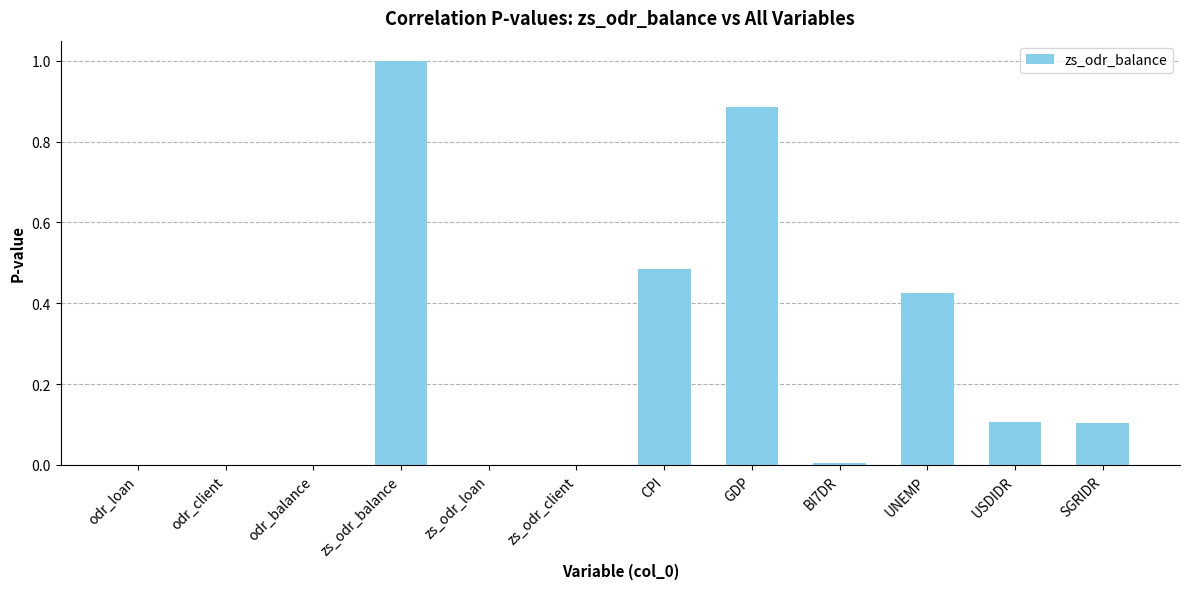

What is the change in value from UNEMP to SGRIDR?

-0.3